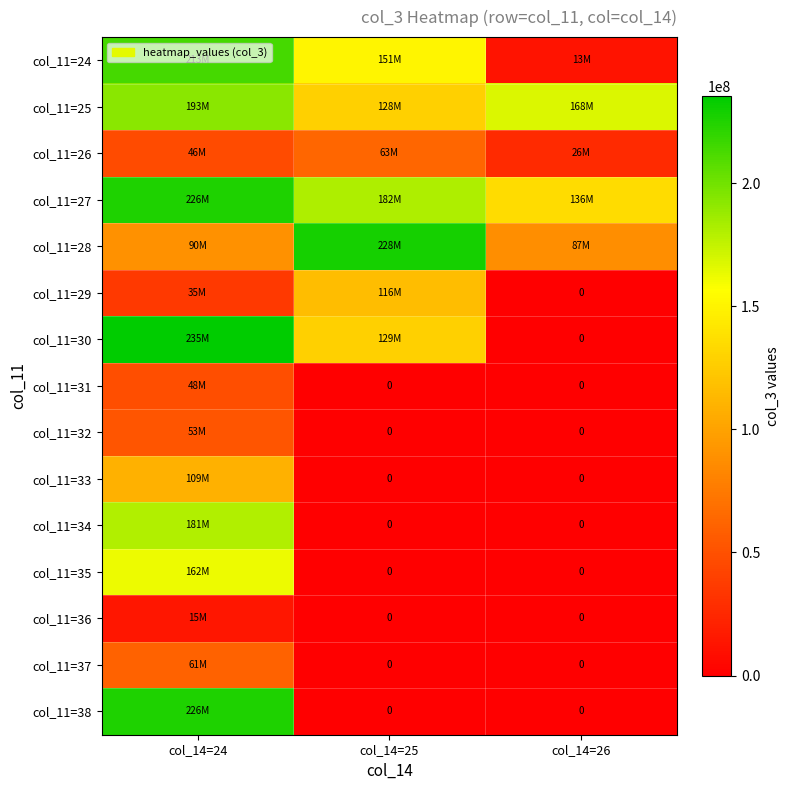

True or false: col_11=28 has a value of 49789400 at col_14=26.

False